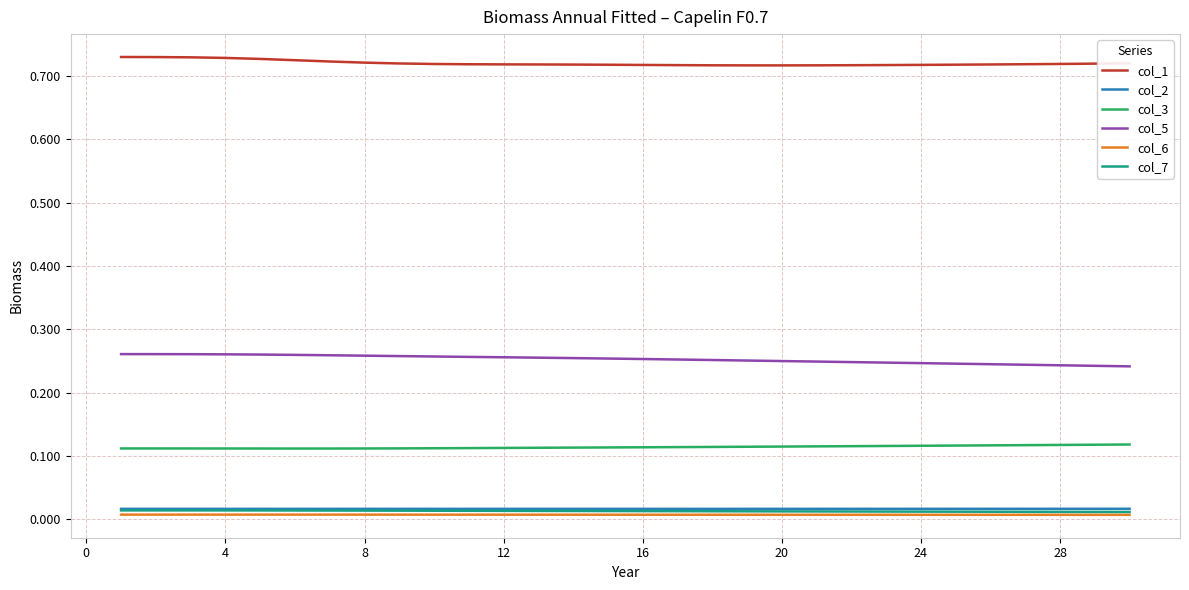

True or false: col_1 and col_5 cross at least once.

False